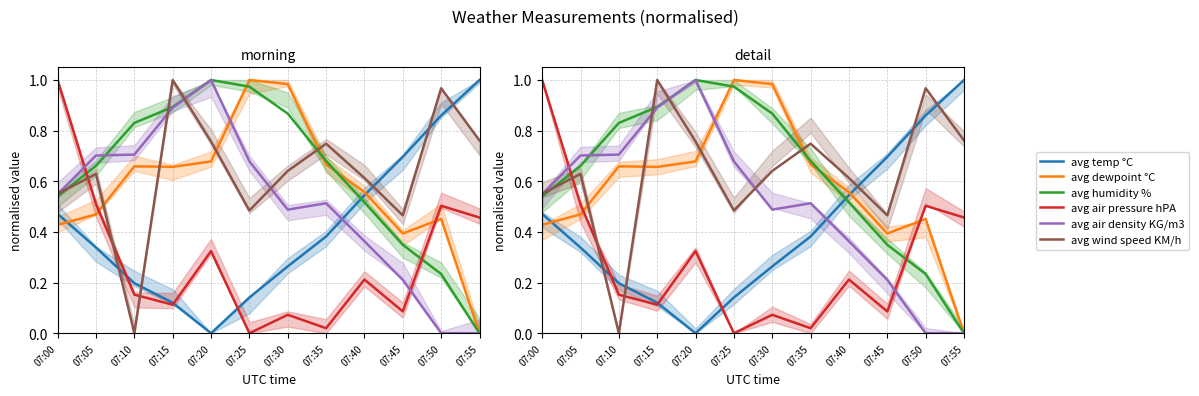

The value of avg air pressure hPA at 07:35 is 0.0. True or false?

True